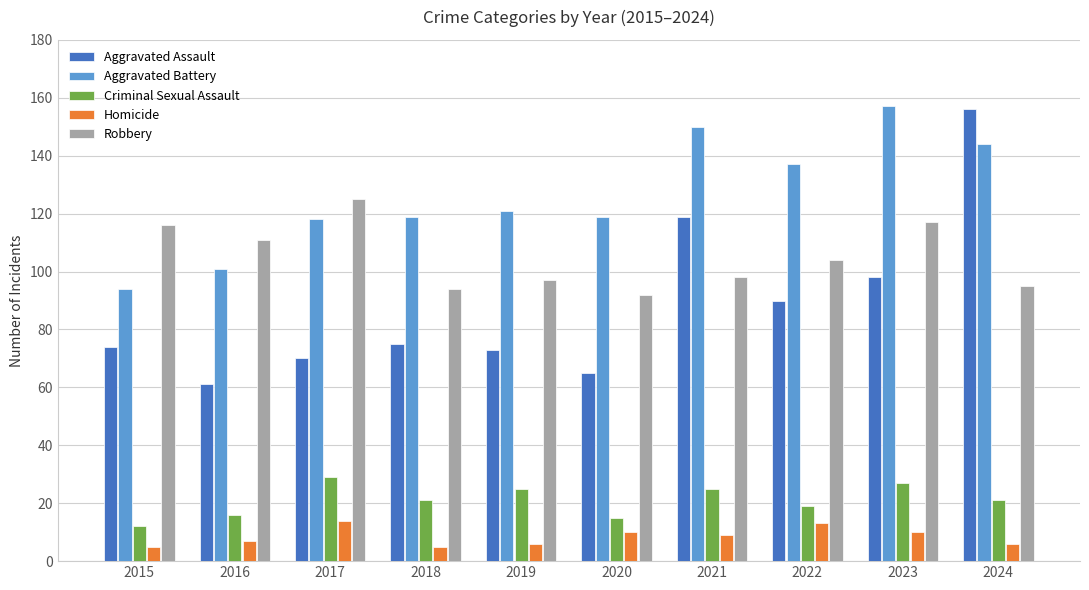

Read the Criminal Sexual Assault value at 2023, to the nearest 10.

30